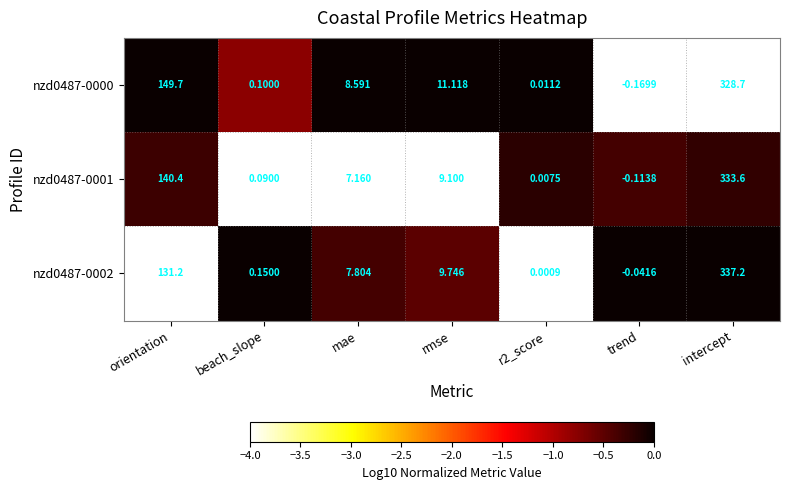

Which label corresponds to the smallest value in the chart?

trend